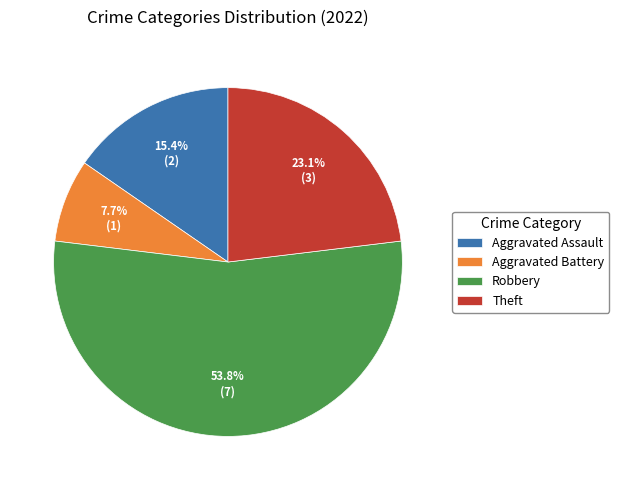

What is the total percentage of Theft and Robbery?

76.9%